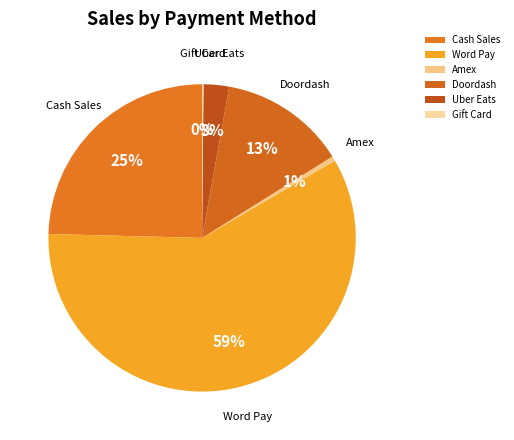

To the nearest percent, what percentage of the pie is Uber Eats?

3%